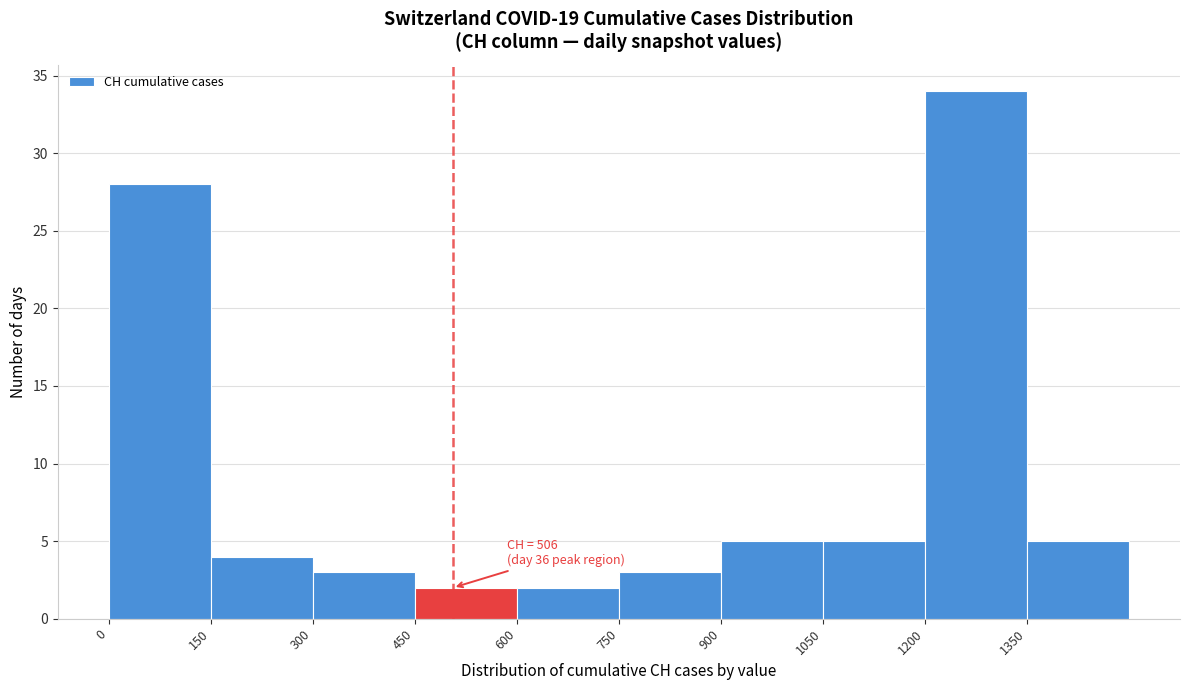

Which range on the x-axis has the tallest bar?

1200 to 1350